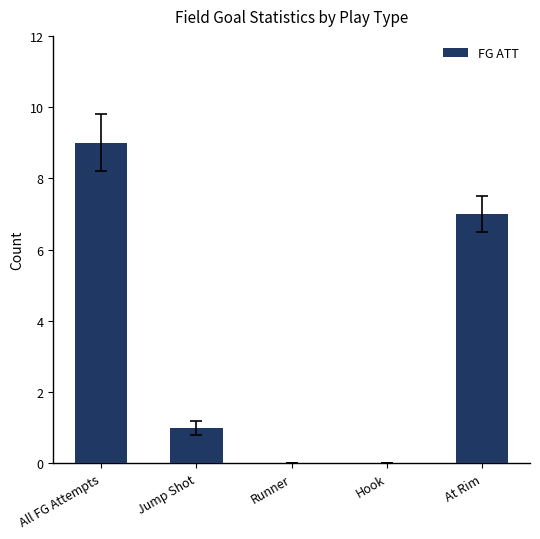

Which label corresponds to the largest value in the chart?

All FG Attempts